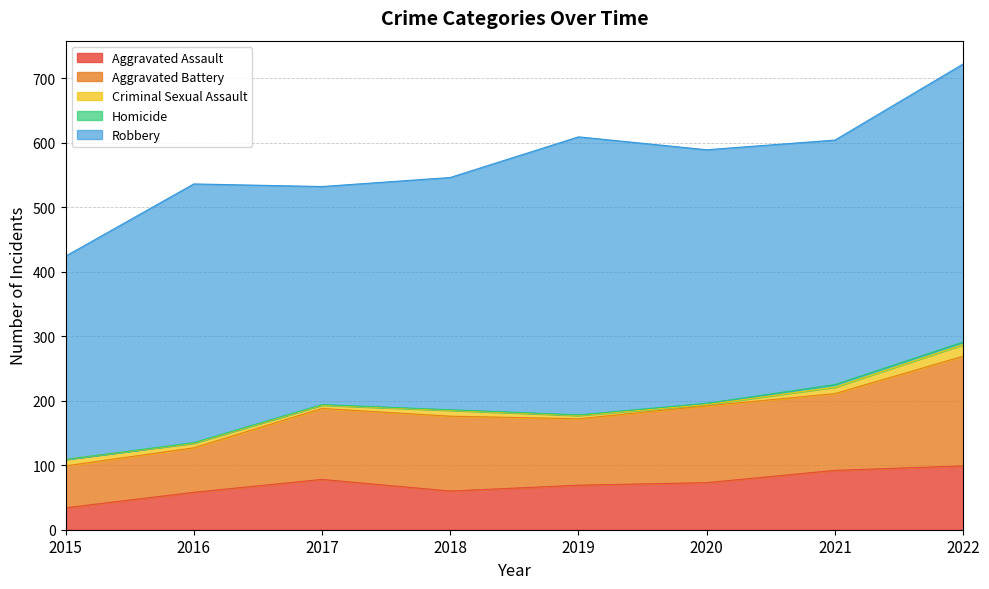

Which category has the lowest value in the Aggravated Battery series?

2015